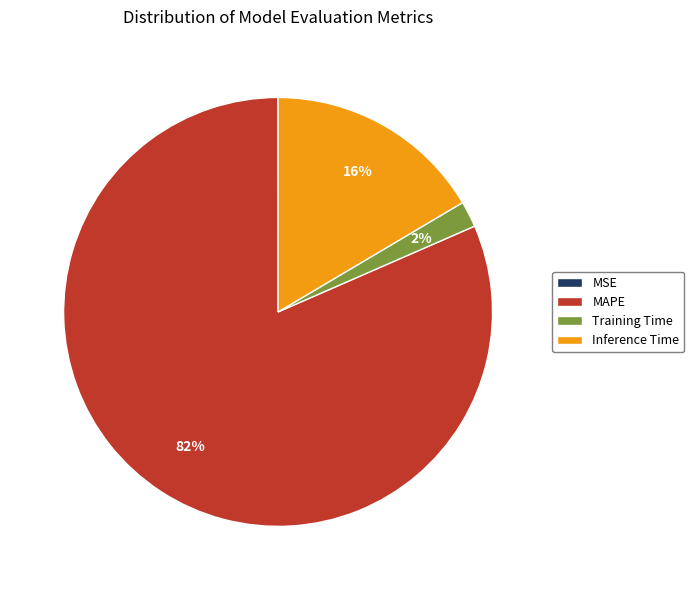

Which slice represents more than half of the pie?

MAPE